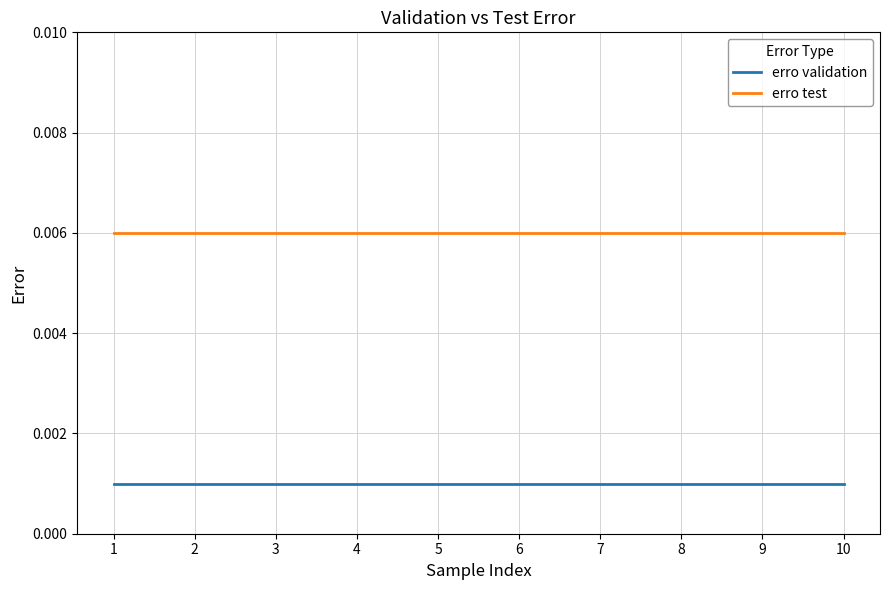

At 5, list the series in order from largest to smallest.

erro test, erro validation